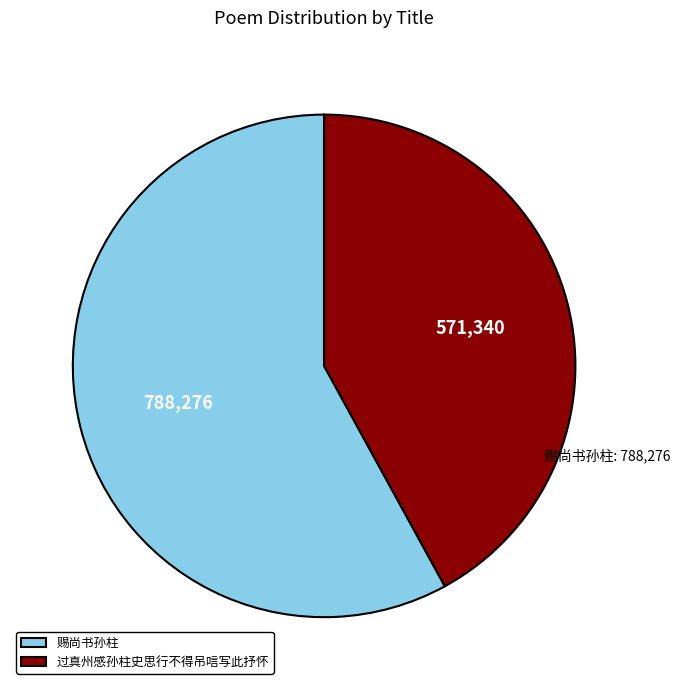

Count the number of slices in the pie.

2